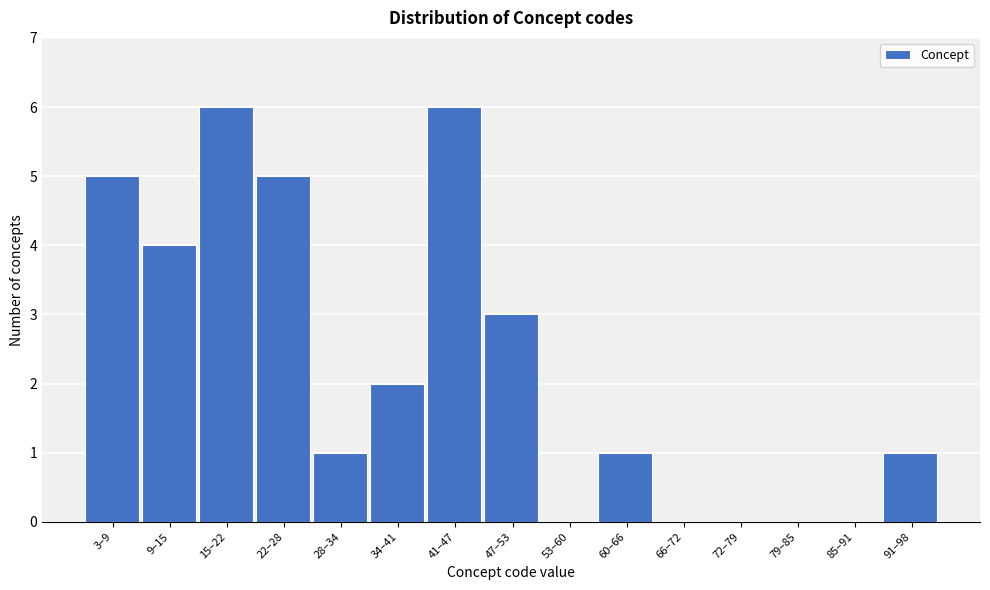

Reading right to left, list all the values displayed in this chart.

91–98=1	85–91=0	79–85=0	72–79=0	66–72=0	60–66=1	53–60=0	47–53=3	41–47=6	34–41=2	28–34=1	22–28=5	15–22=6	9–15=4	3–9=5